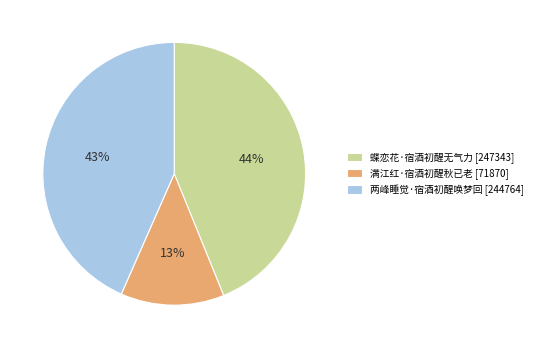

Does 两峰睡觉·宿酒初醒唤梦回 account for over 50% of the chart?

No